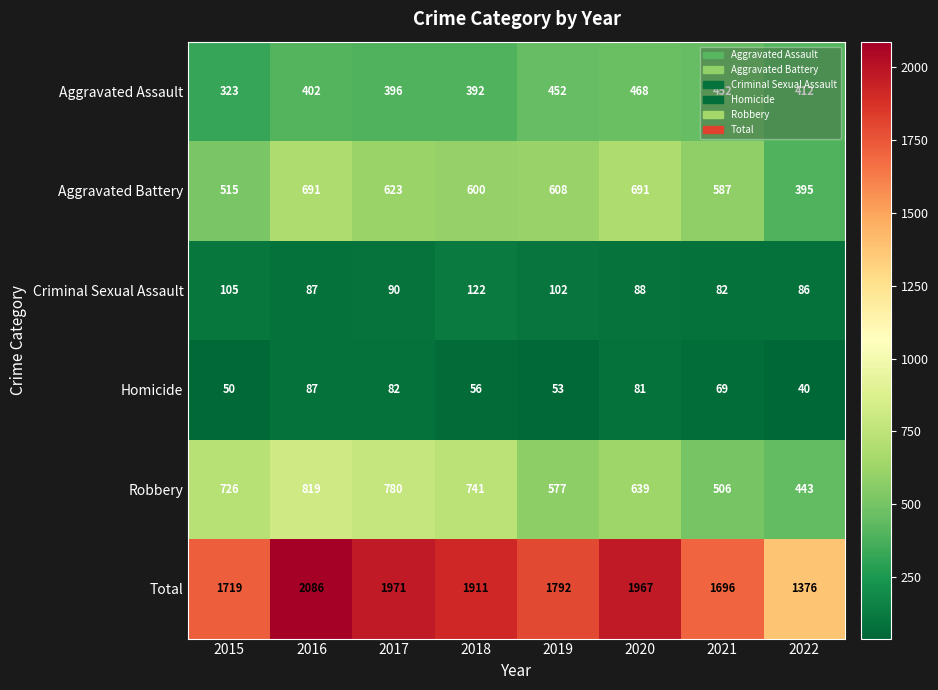

What is the spread (max minus min) of values at 2018?

1855